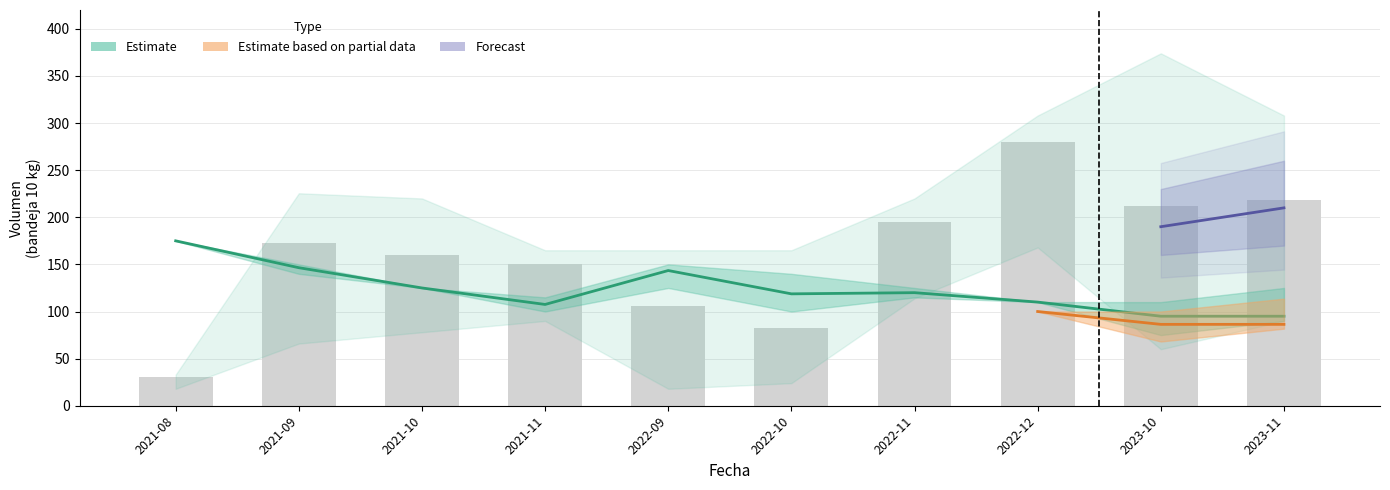

Reading left to right, list all the values displayed in this chart.

30	173	160	150	106	82	195	280	212	218